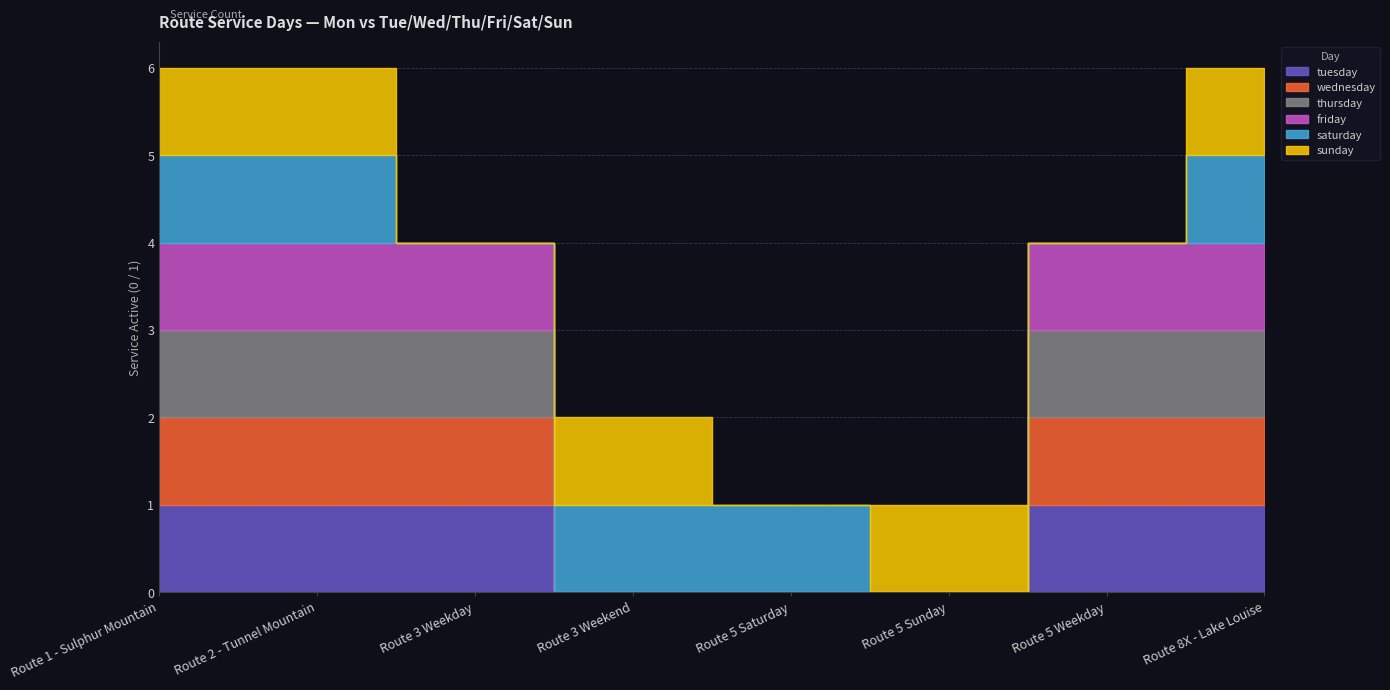

What is the label of the 5th point from the right?

Route 3 Weekend